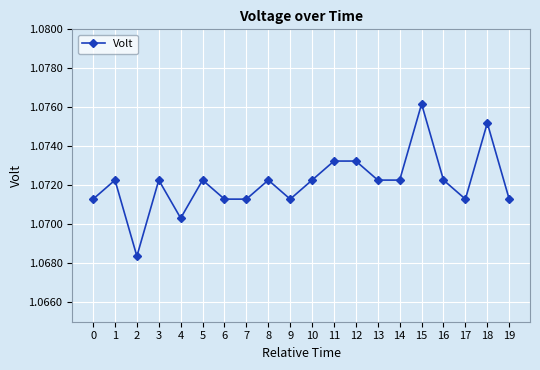

The value at 5 is 1.7. True or false?

False